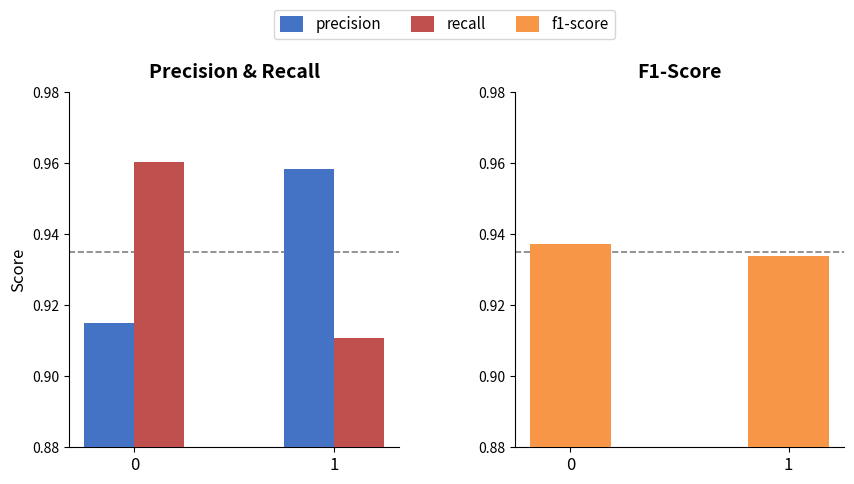

Count the precision values in the range 0 to 1.

2